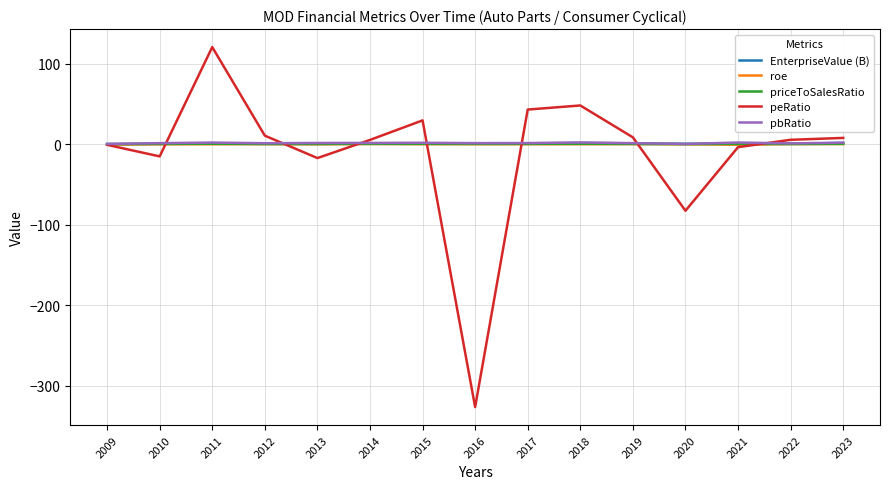

How many lines are shown in the chart?

5